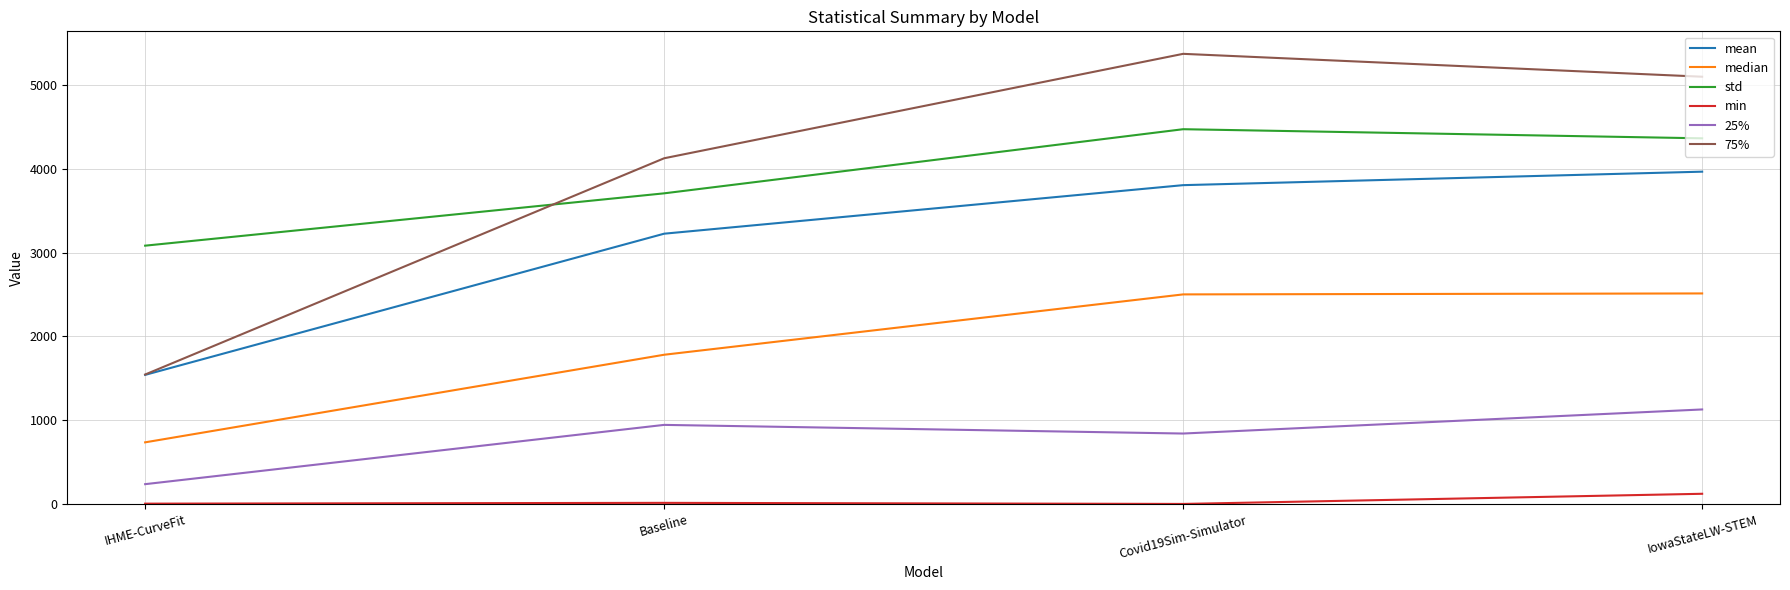

True or false: min and std cross at least once.

False